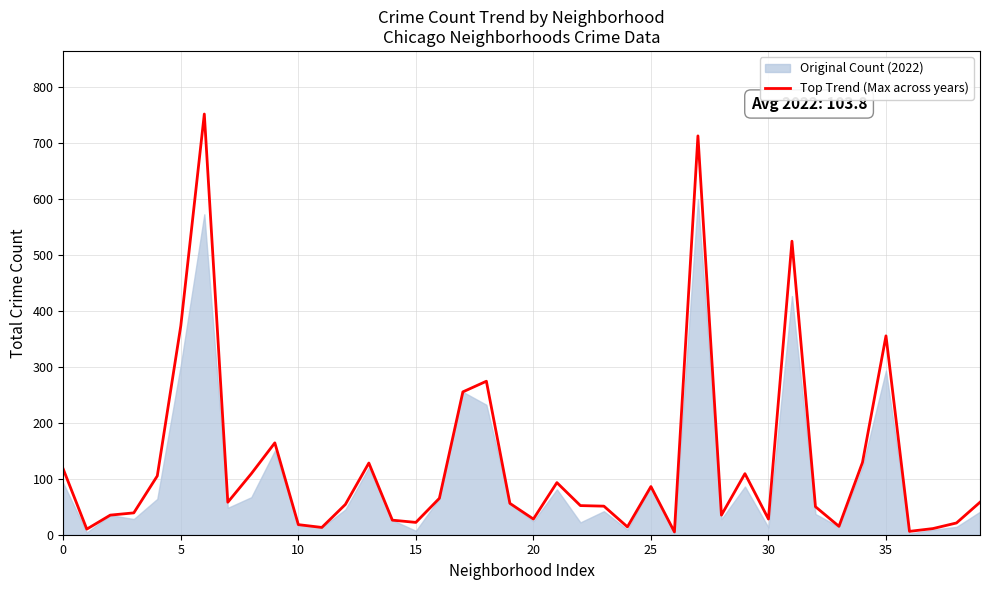

How many interior local valleys (lower than both neighbors) does the data have?

11